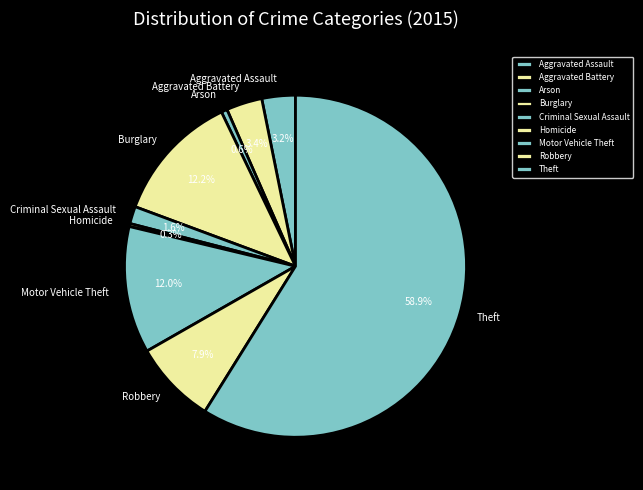

Count the number of slices in the pie.

9